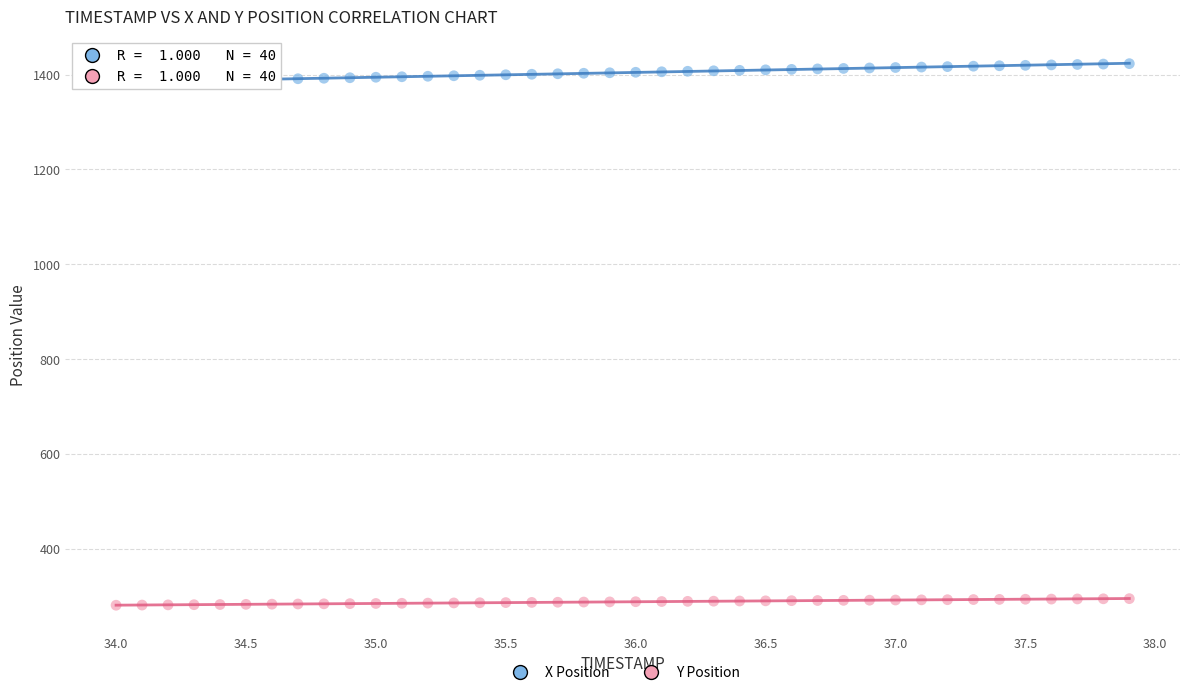

Across all data points, what is the range of X values (max minus min)?

3.9